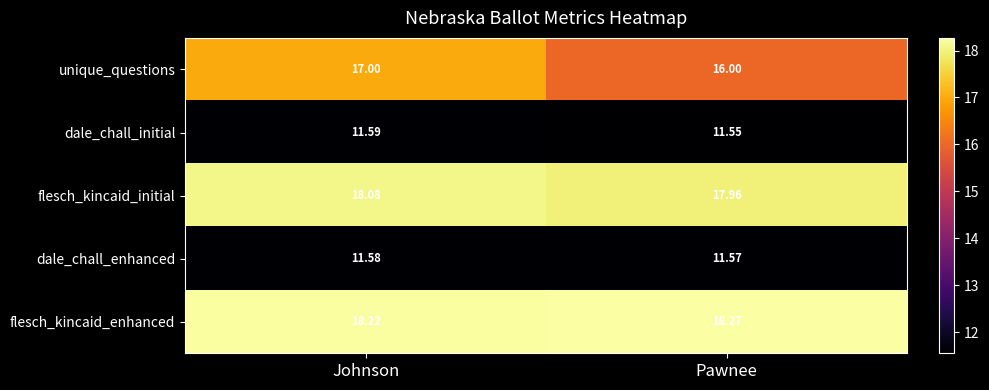

How many distinct data groups are displayed?

5